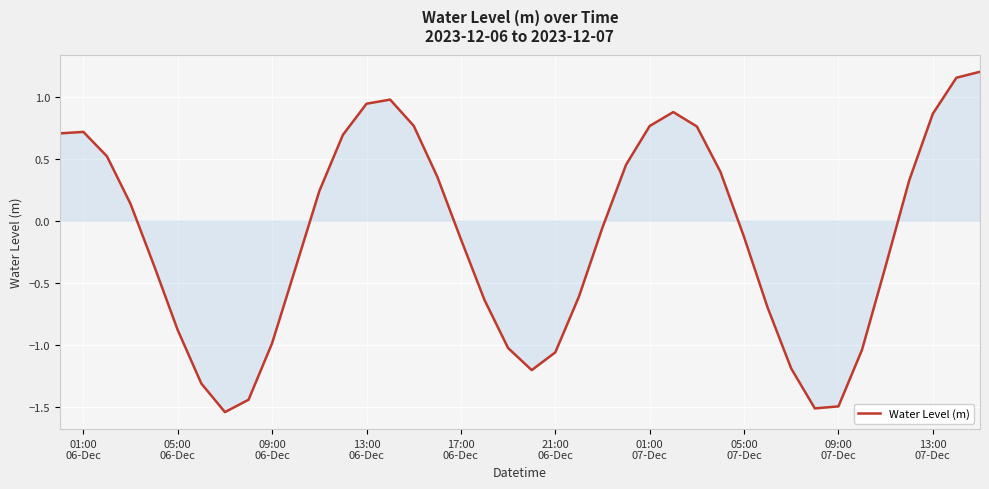

What is the difference between the maximum and minimum values?

2.7